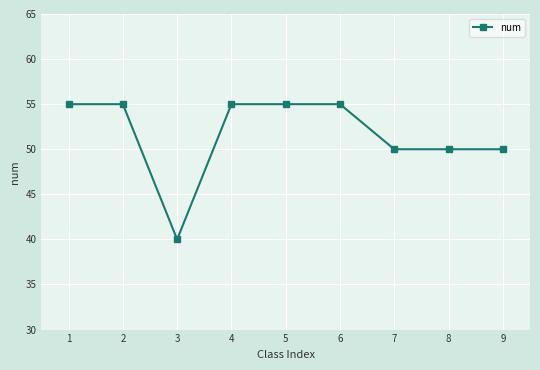

What is the minimum value shown in the chart?

40